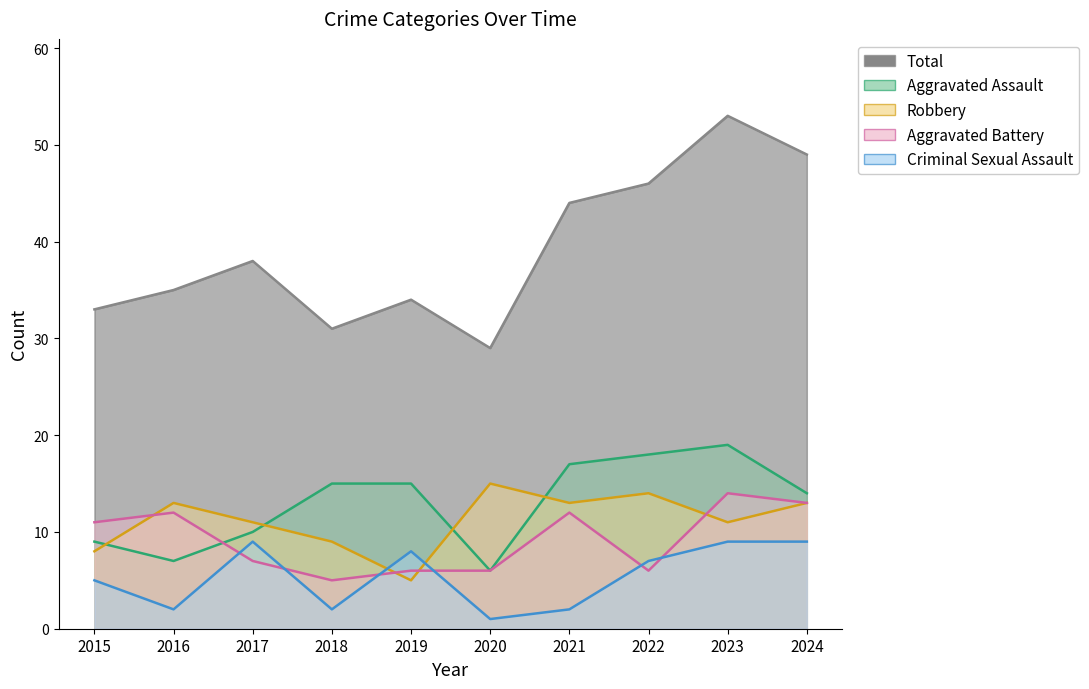

The value of Total at 2022 is 46. True or false?

True